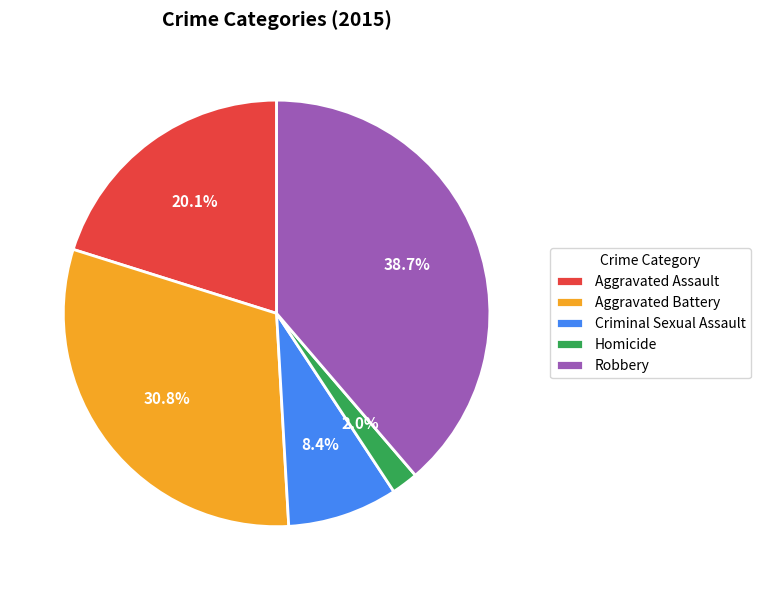

Does any single category account for the majority?

No